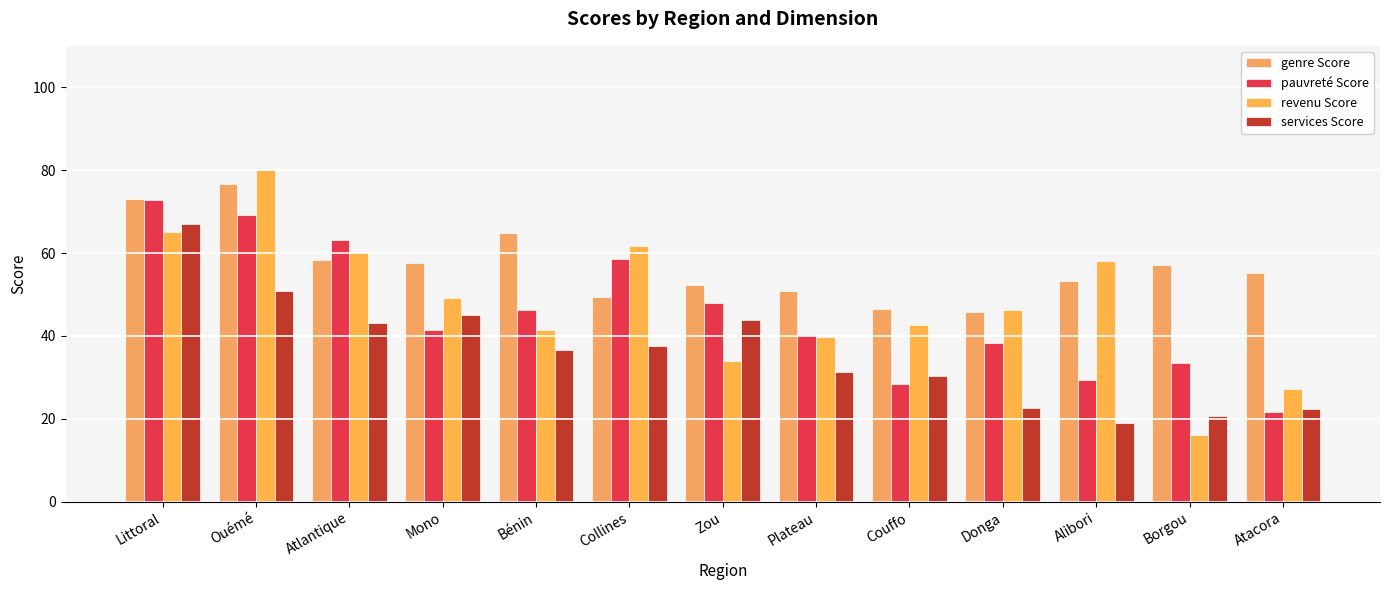

Rank the series by their maximum value, from lowest to highest.

services Score, pauvreté Score, genre Score, revenu Score